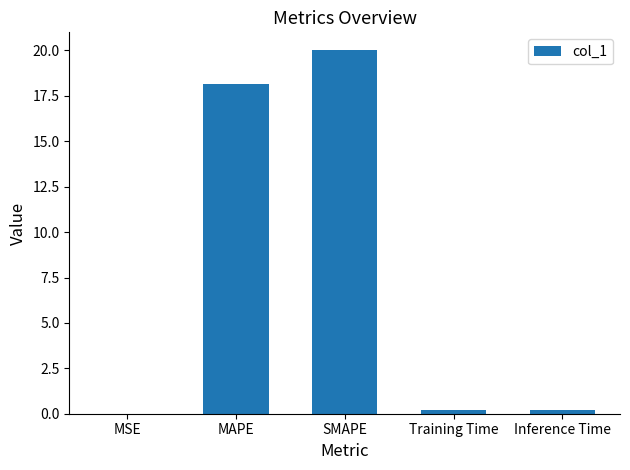

The value at SMAPE is 20.0. True or false?

True